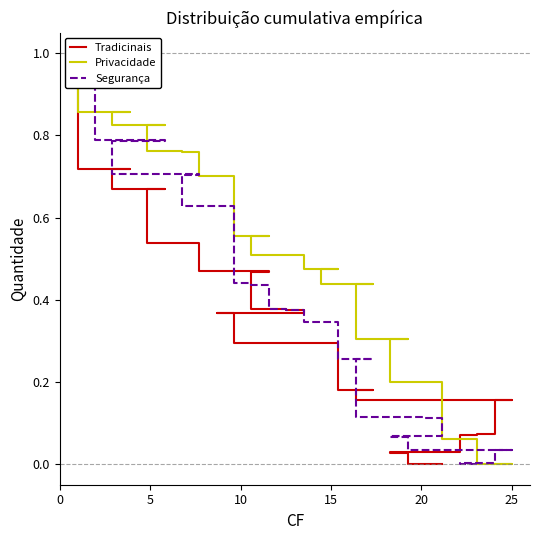

What is the difference between the highest and lowest values at 20?

0.1